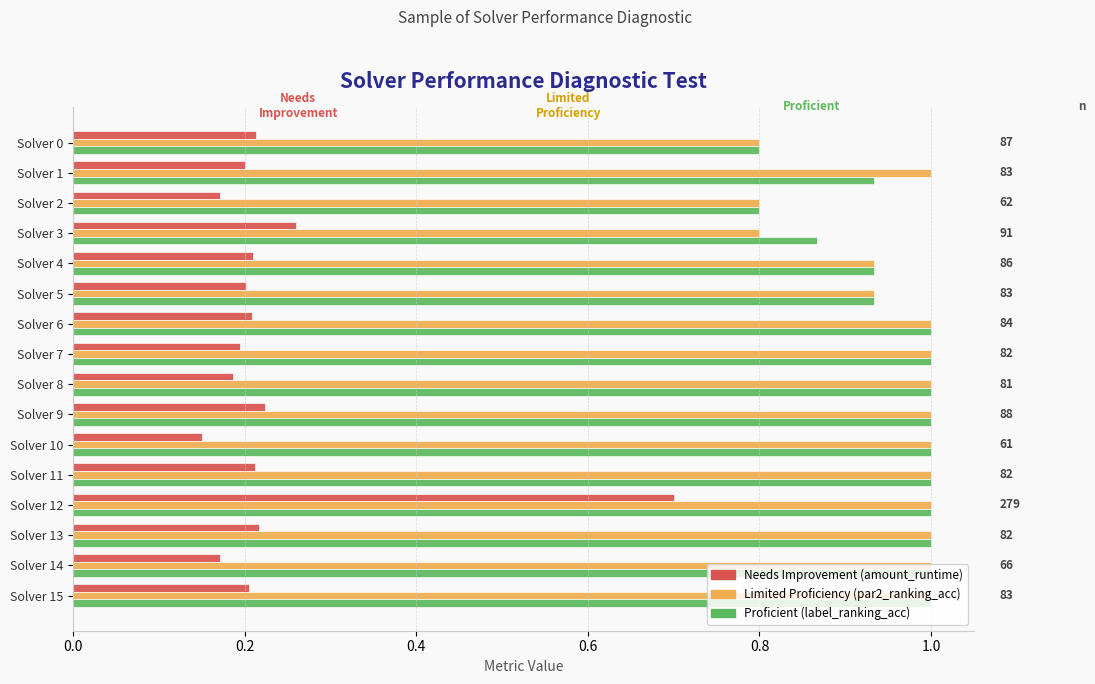

How many categories are shown in the chart?

16